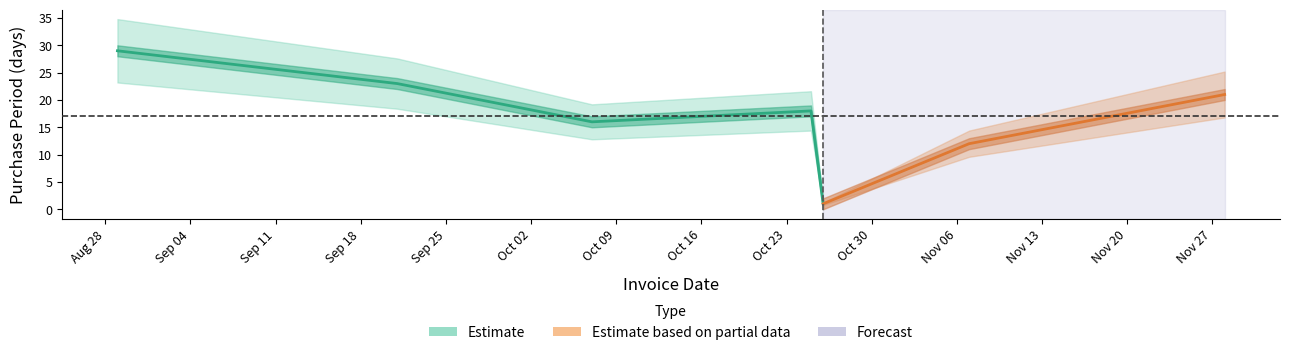

Rank the categories by value from lowest to highest.

2017-10-26, 2017-11-07, 2017-10-07, 2017-10-25, 2017-11-28, 2017-09-21, 2017-08-29